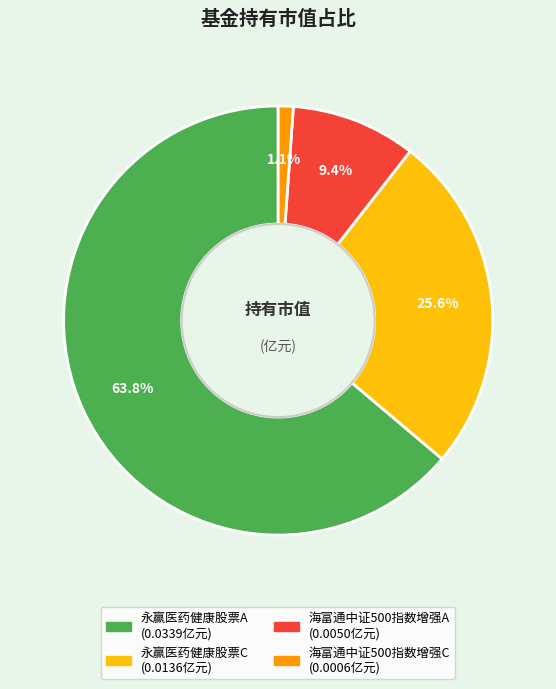

Which category has the smallest portion of the pie?

海富通中证500指数增强C